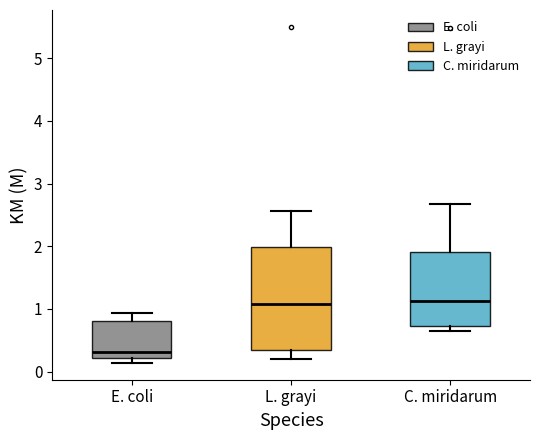

Comparing the boxes themselves (not the whiskers), which one is the tallest?

L. grayi